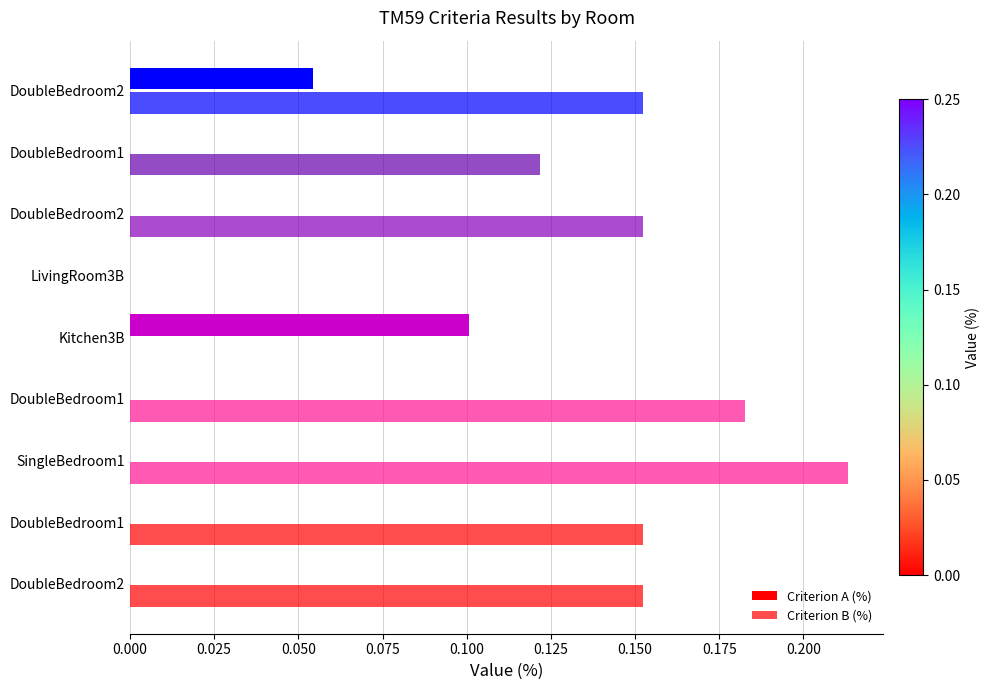

What is the difference between the maximum and minimum values in the Criterion B (%) series?

0.2